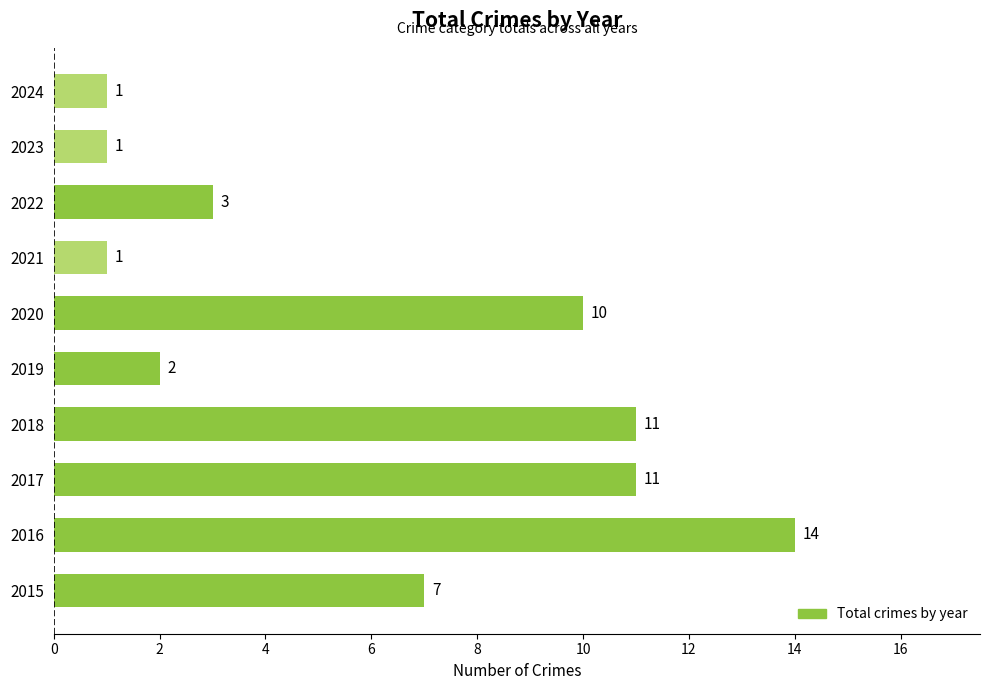

How many series are shown in this chart?

1